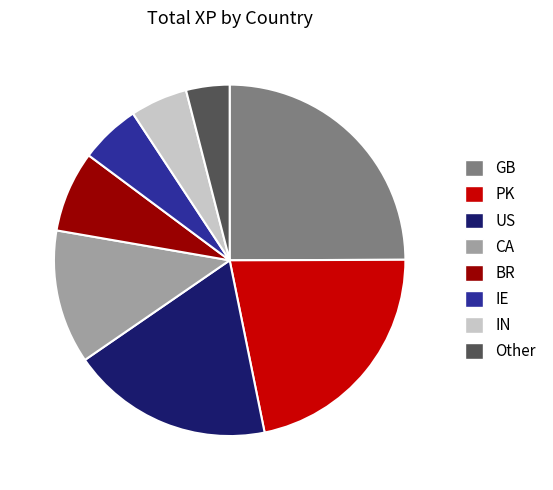

Approximately how many times larger is the value at GB compared to PK?

1.1